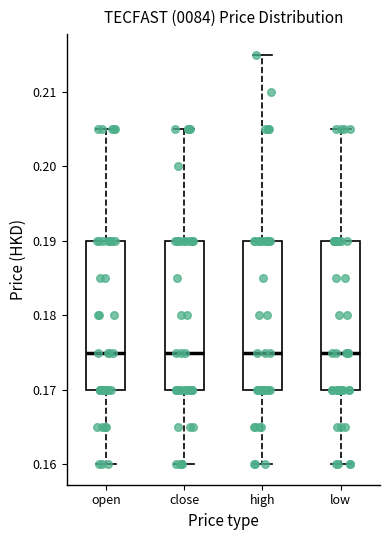

Where does the upper whisker of the box for high end on the y-axis? The values are not printed on the chart, so give them approximately, as read against the axis.

0.215